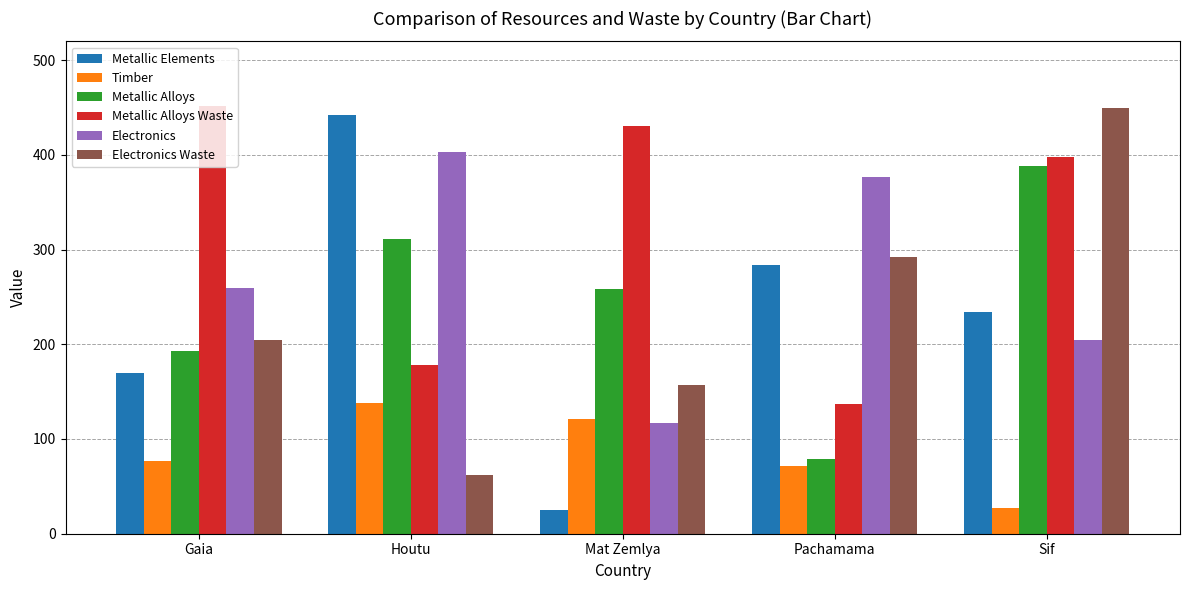

Which series changed the most between Gaia and Pachamama?

Metallic Alloys Waste